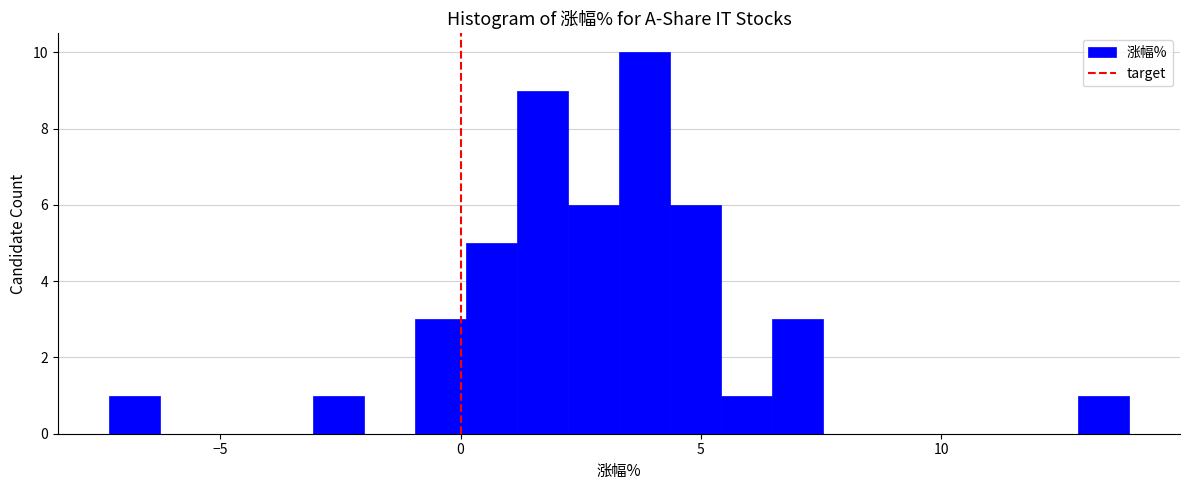

Around what value on the x-axis is the tallest bar? Give the approximate position of its centre, as read against the axis.

4.0